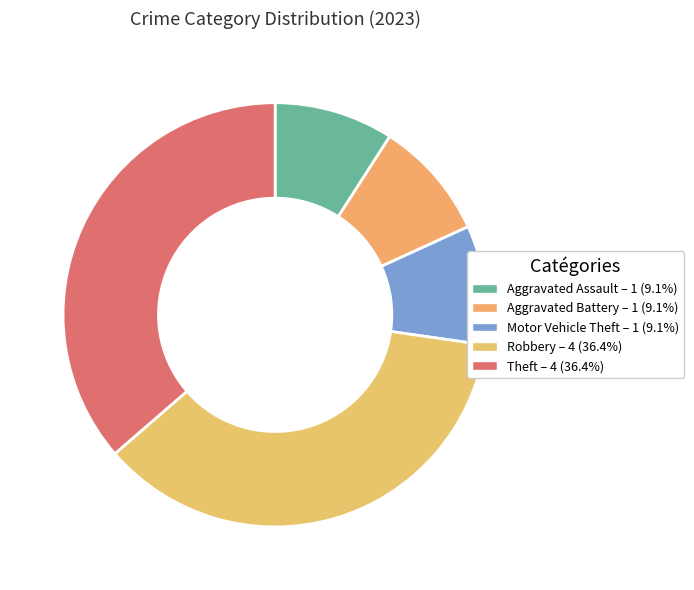

How many slices are in this pie chart?

5